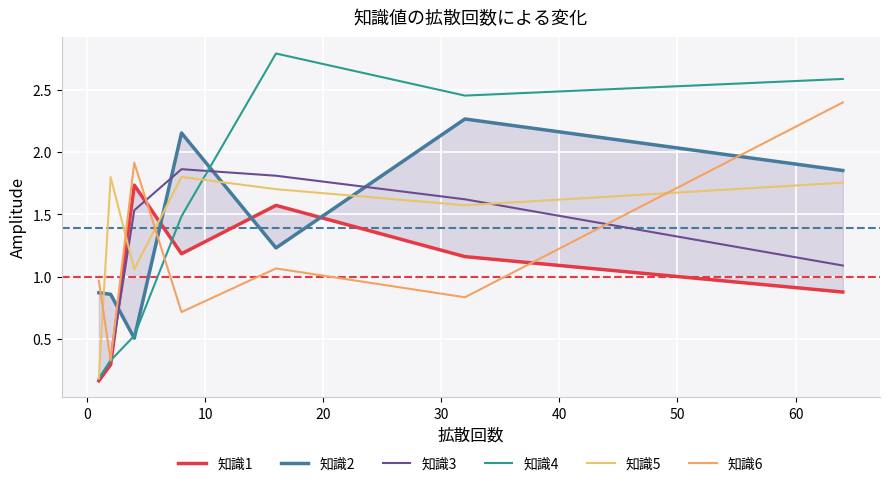

How many lines are shown in the chart?

6